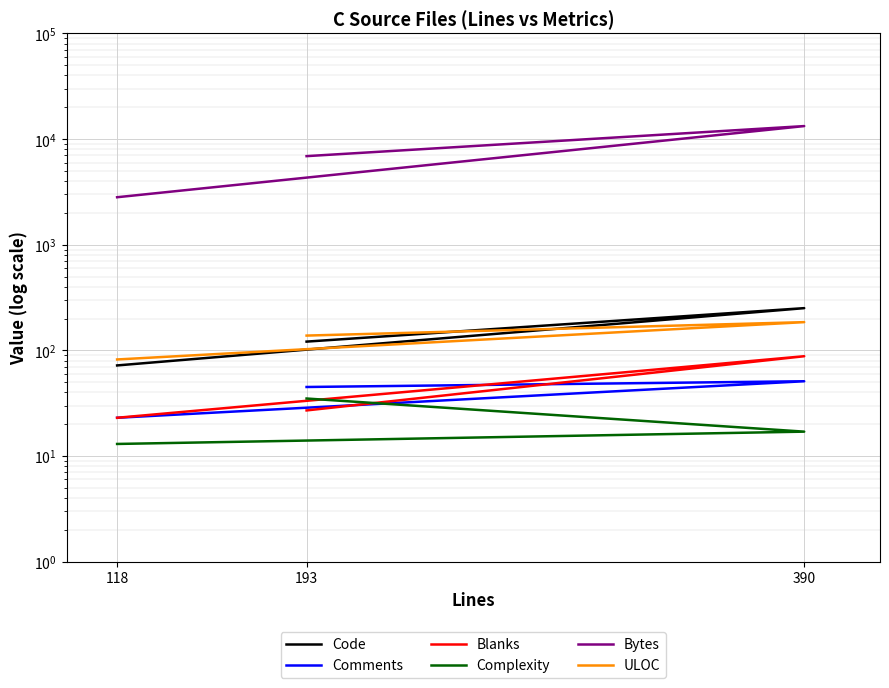

What is the label of the 2nd point from the right?

390